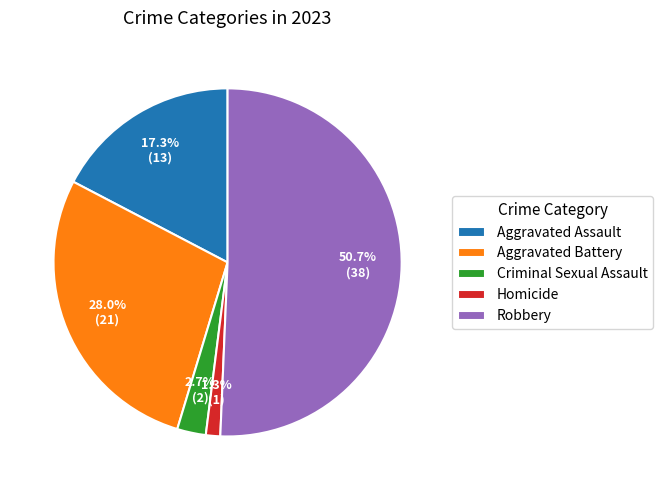

The Aggravated Assault slice represents 17% of the pie. True or false?

True